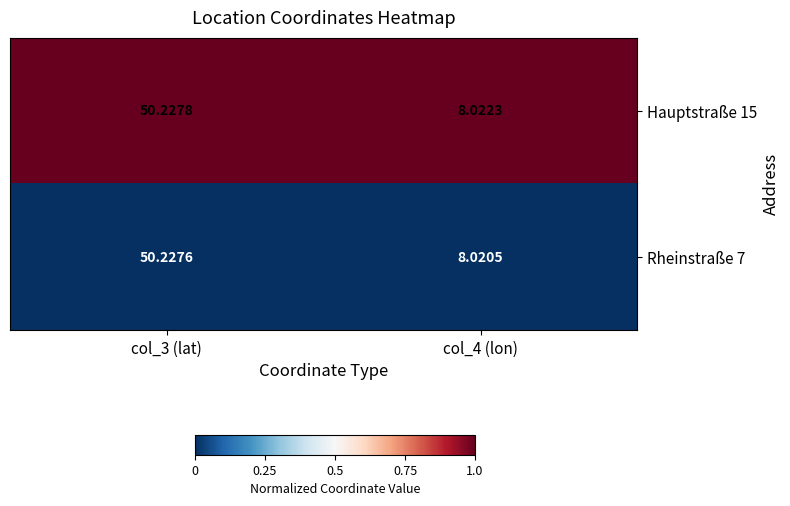

At which category is the sum across all series the highest?

col_3 (lat)